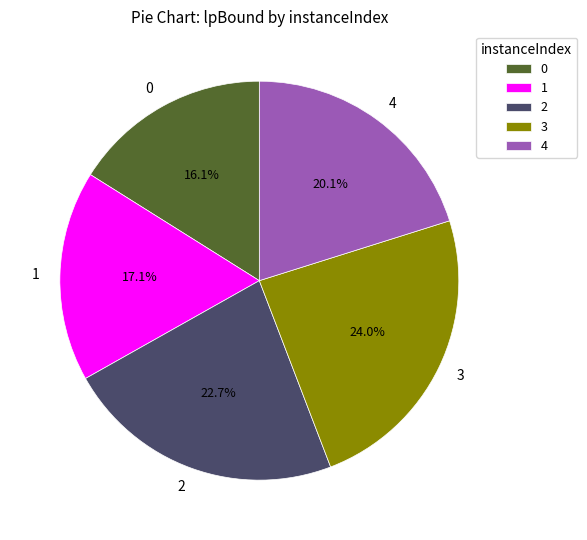

Approximately how many times larger is the value at 4 compared to 3?

0.8